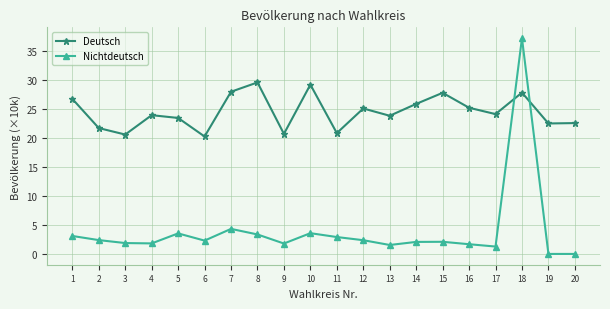

How many series are shown in this chart?

2